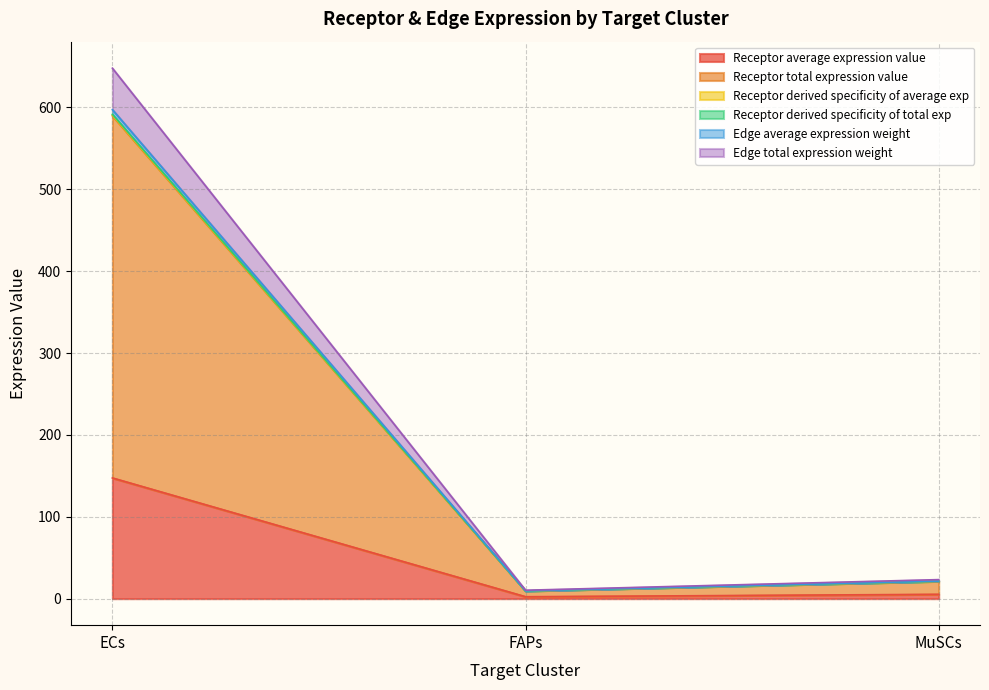

What is the greatest value displayed?

647.9